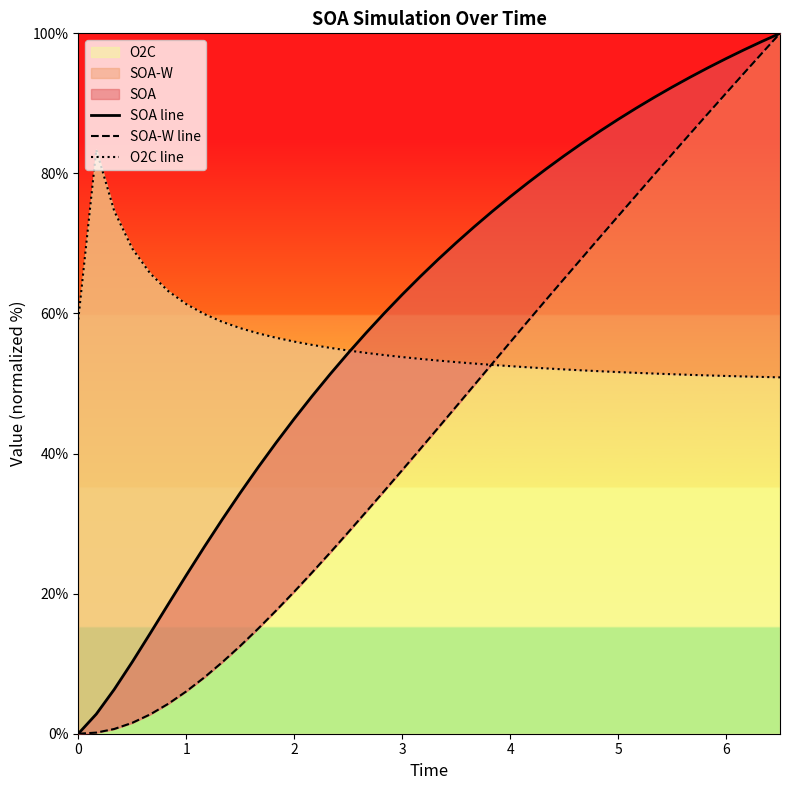

Between which two adjacent categories do O2C line and SOA line first intersect?

15 and 16